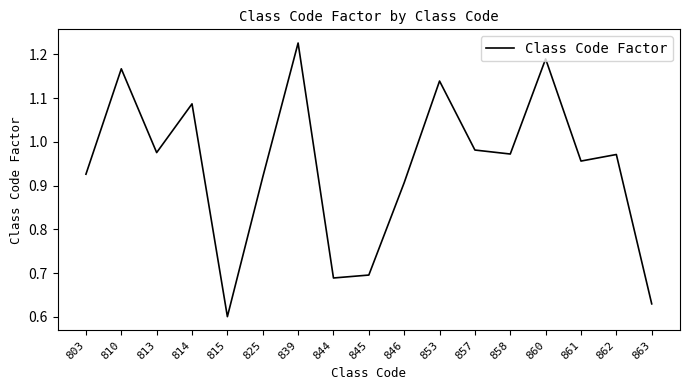

Which label corresponds to the largest value in the chart?

839